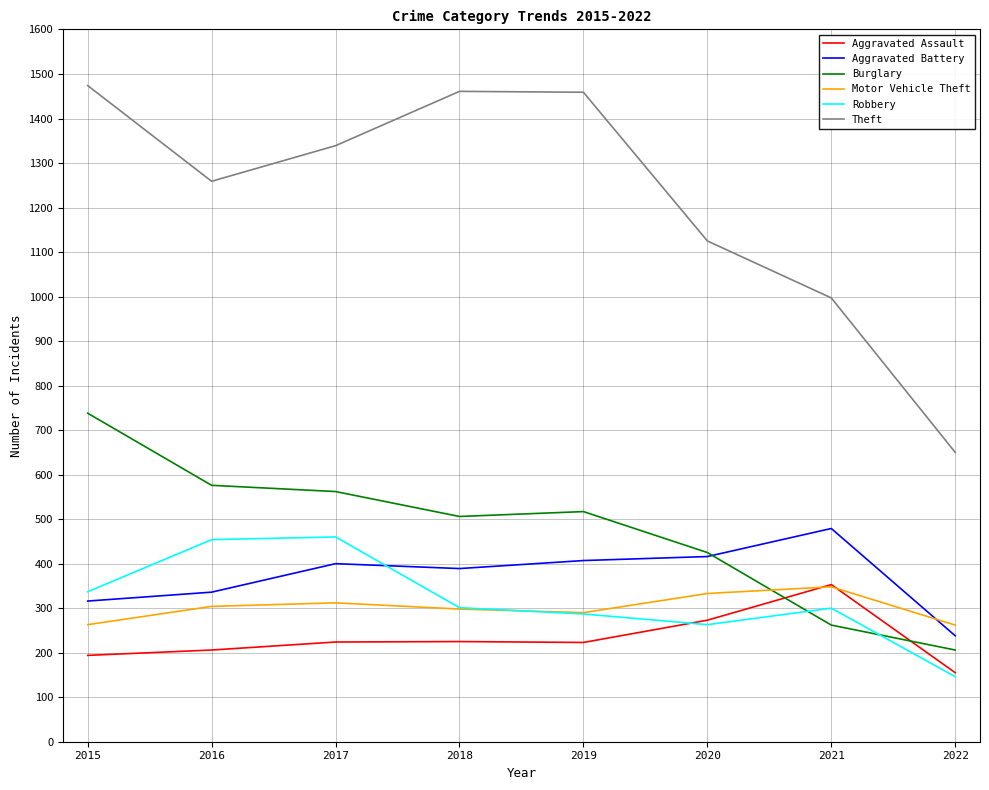

Which series has the largest range (max minus min)?

Theft